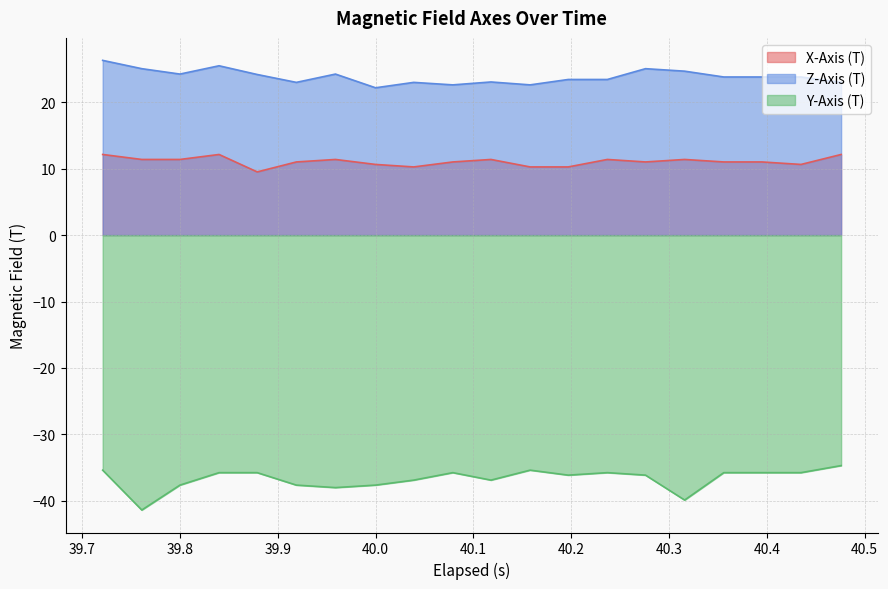

How many distinct data groups are displayed?

3